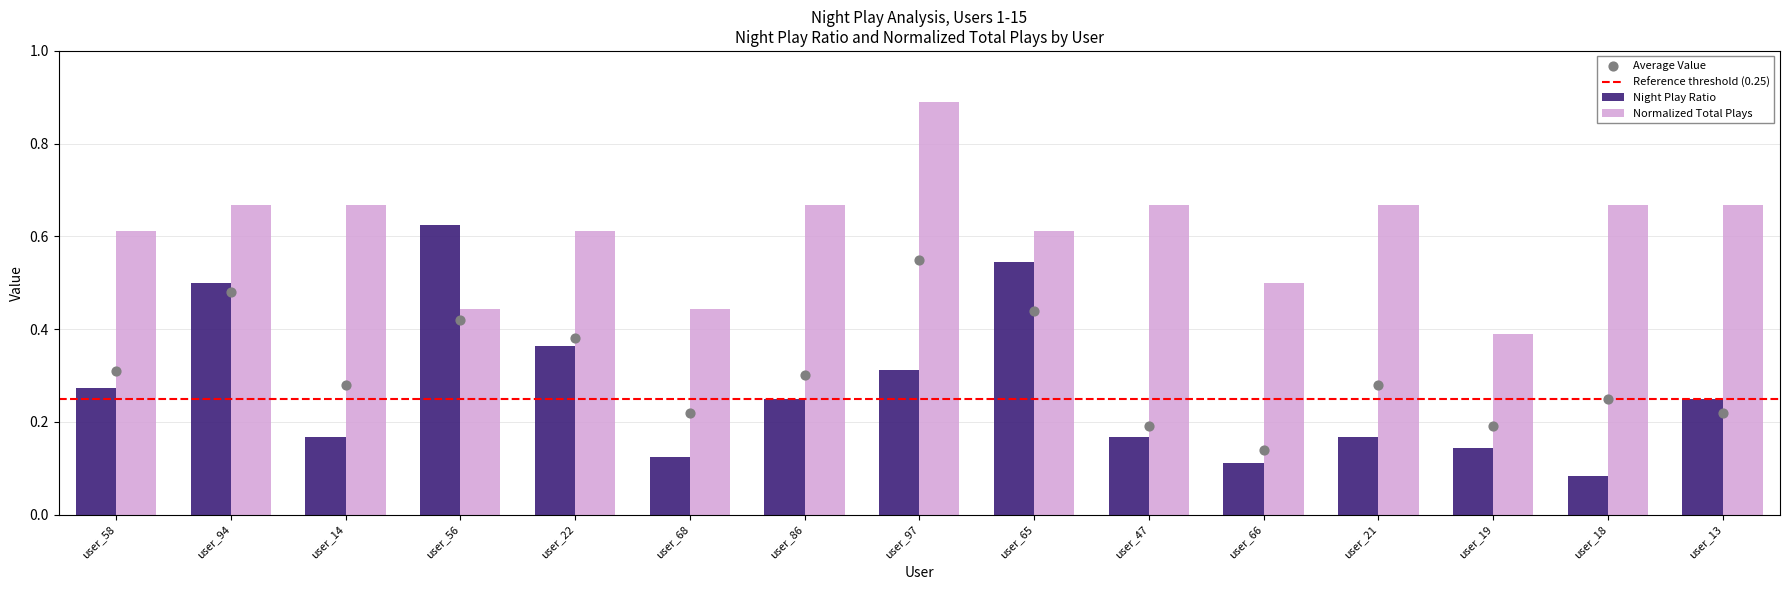

At which category is the sum across all series the highest?

user_97